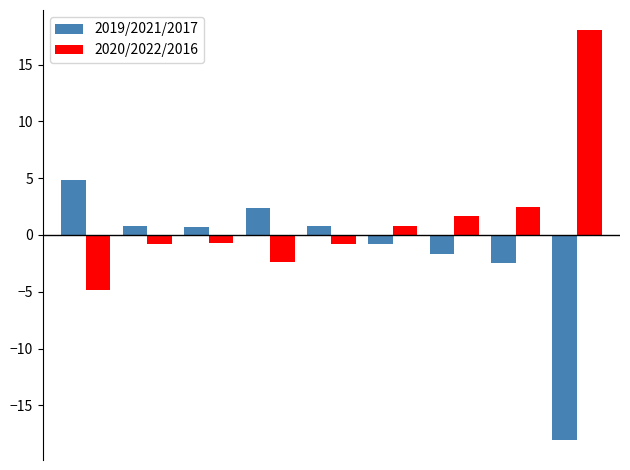

What are all the series names shown in the legend?

2019/2021/2017, 2020/2022/2016